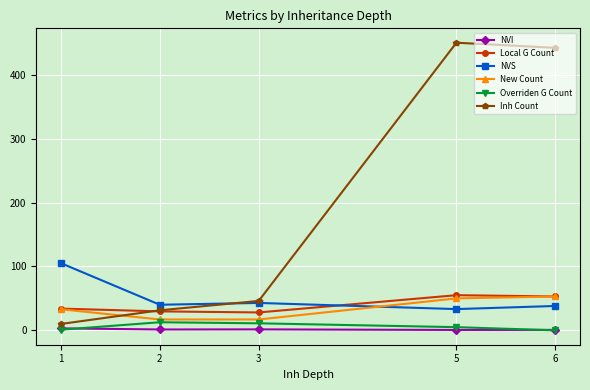

Which series has the widest spread of values?

Inh Count